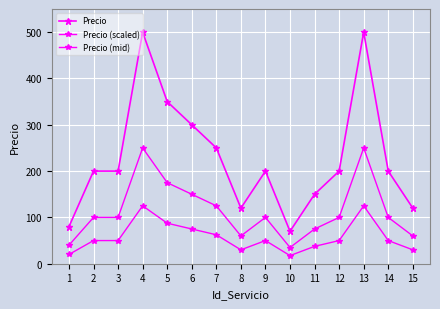

True or false: Precio and Precio (scaled) cross at least once.

False